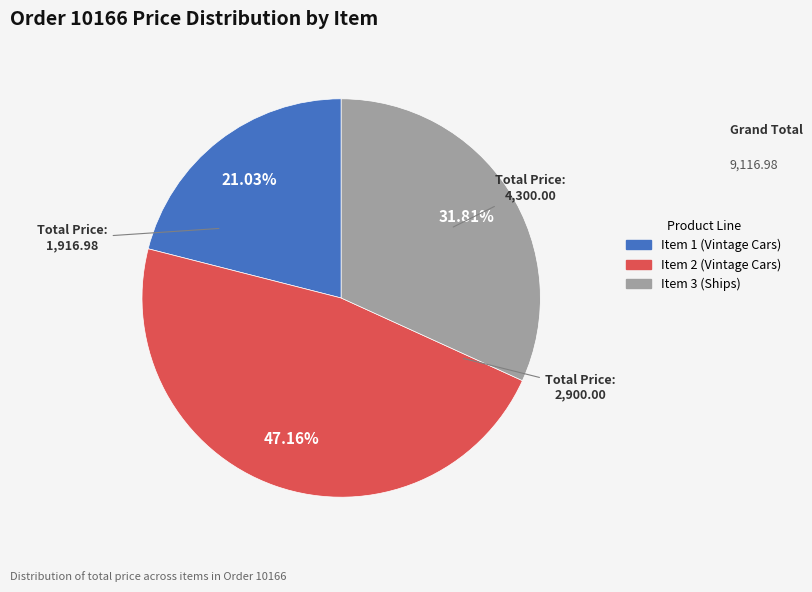

To the nearest percent, what percentage of the pie is Item 3 (Ships)?

32%